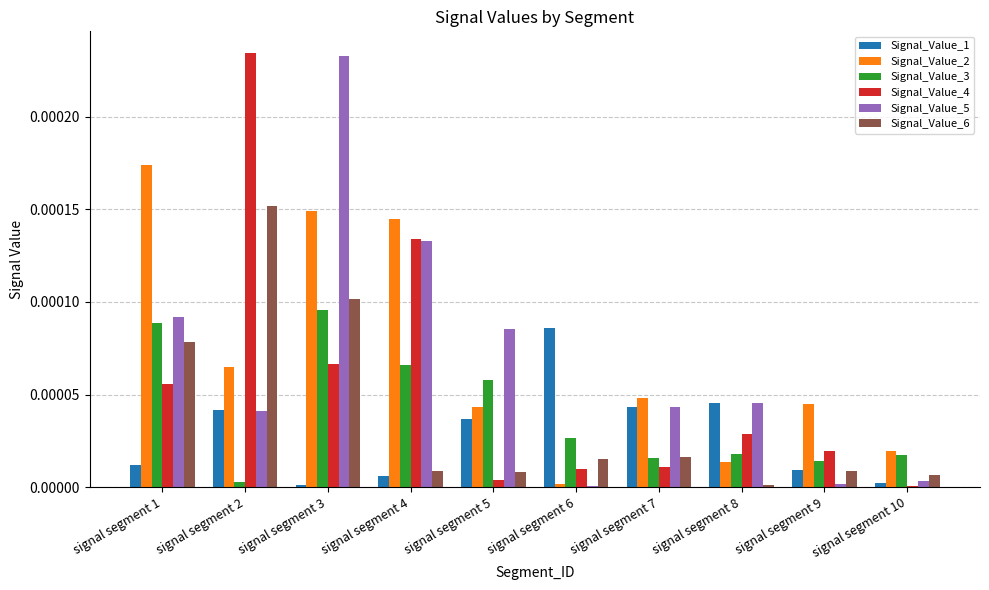

How many categories are shown in the chart?

10